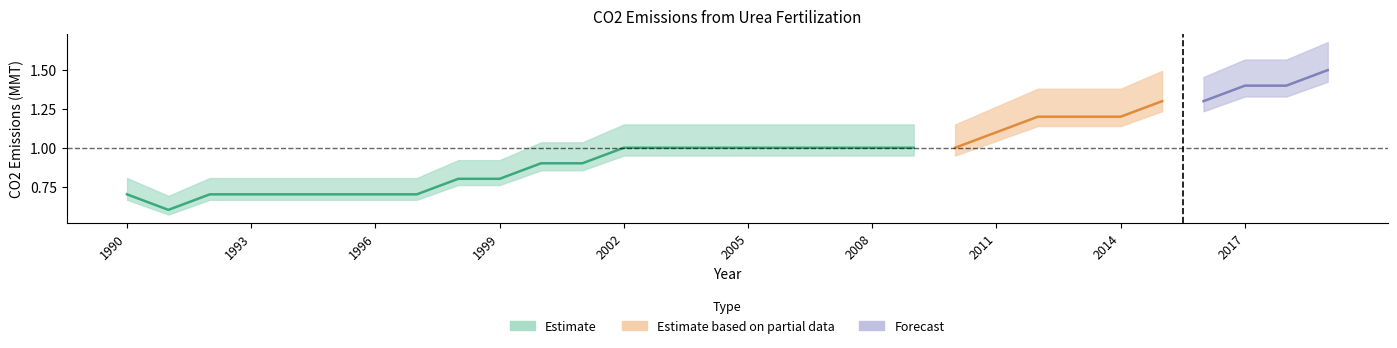

At which label does the data first exceed 1?

2011